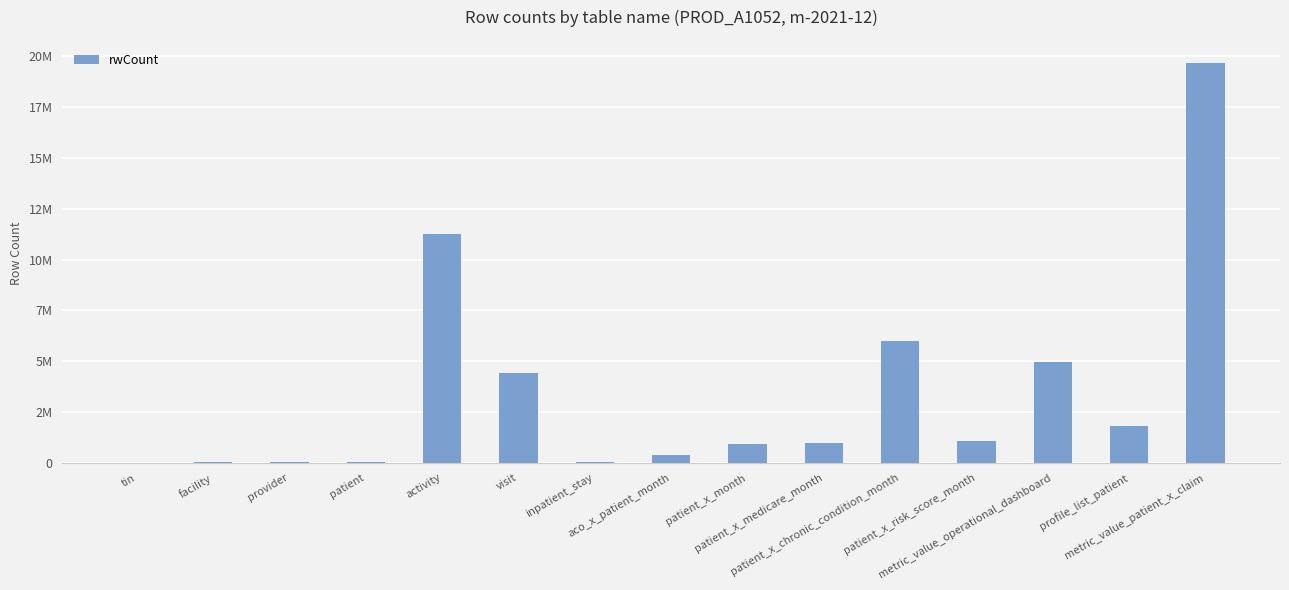

List the labels in order of value, largest first.

metric_value_patient_x_claim, activity, patient_x_chronic_condition_month, metric_value_operational_dashboard, visit, profile_list_patient, patient_x_risk_score_month, patient_x_medicare_month, patient_x_month, aco_x_patient_month, provider, inpatient_stay, patient, facility, tin